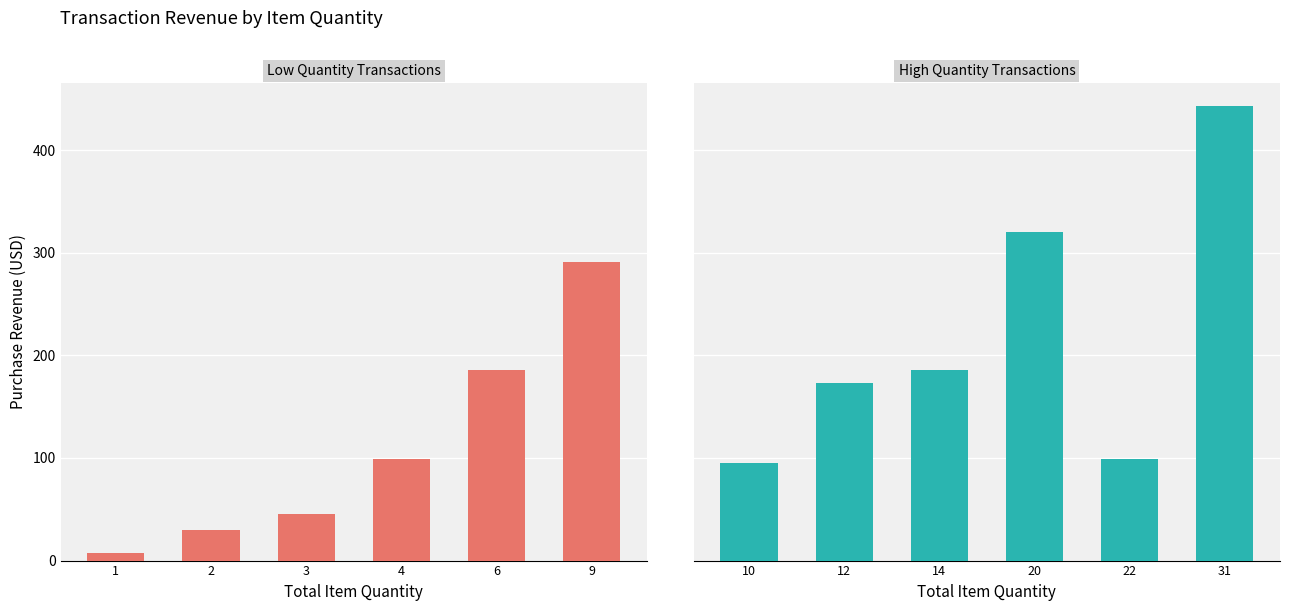

What is the sum of the Low quantity (qty 1–9) values at 2 and 4?

129.0